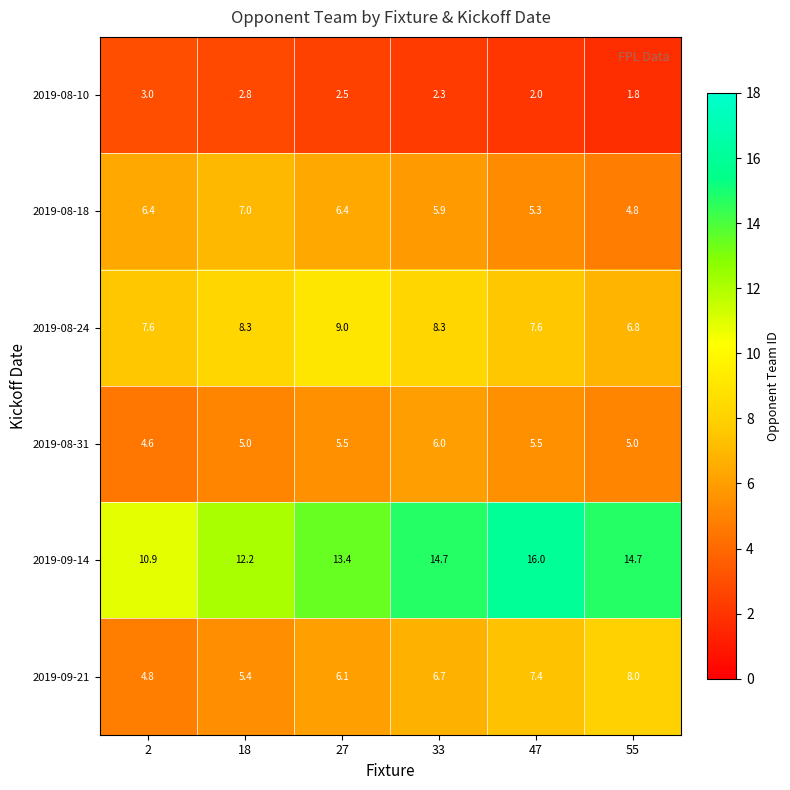

What is the sum of all 2019-08-31 values?

31.6